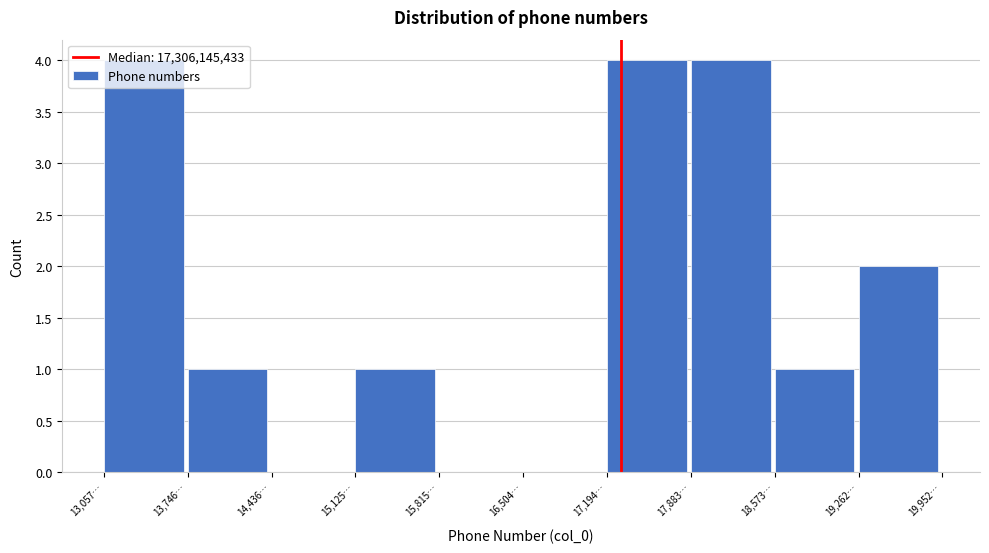

What is the greatest value displayed?

4